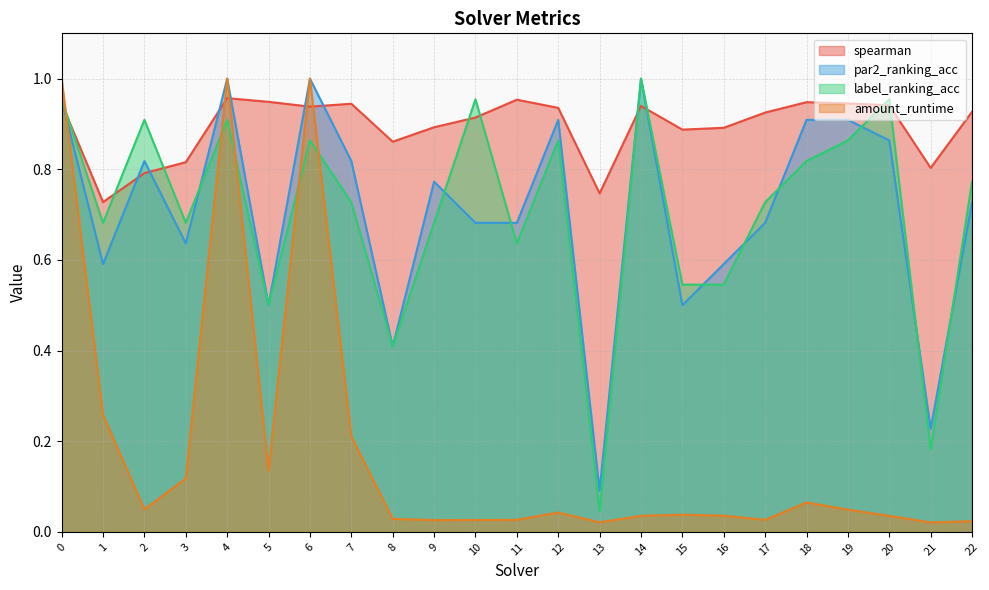

What is the sum of all par2_ranking_acc values?

16.3